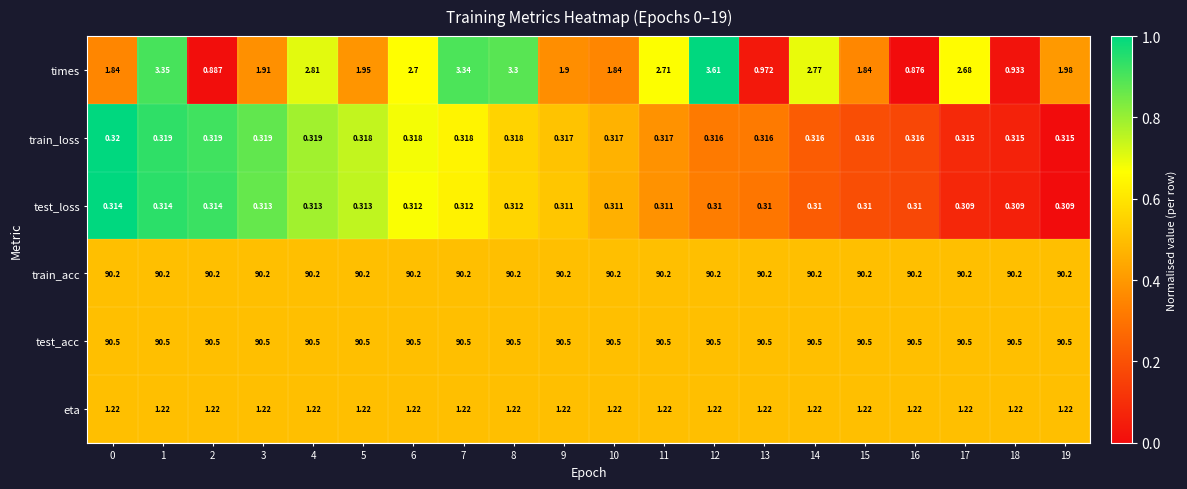

At how many categories does at least one series exceed 0?

20